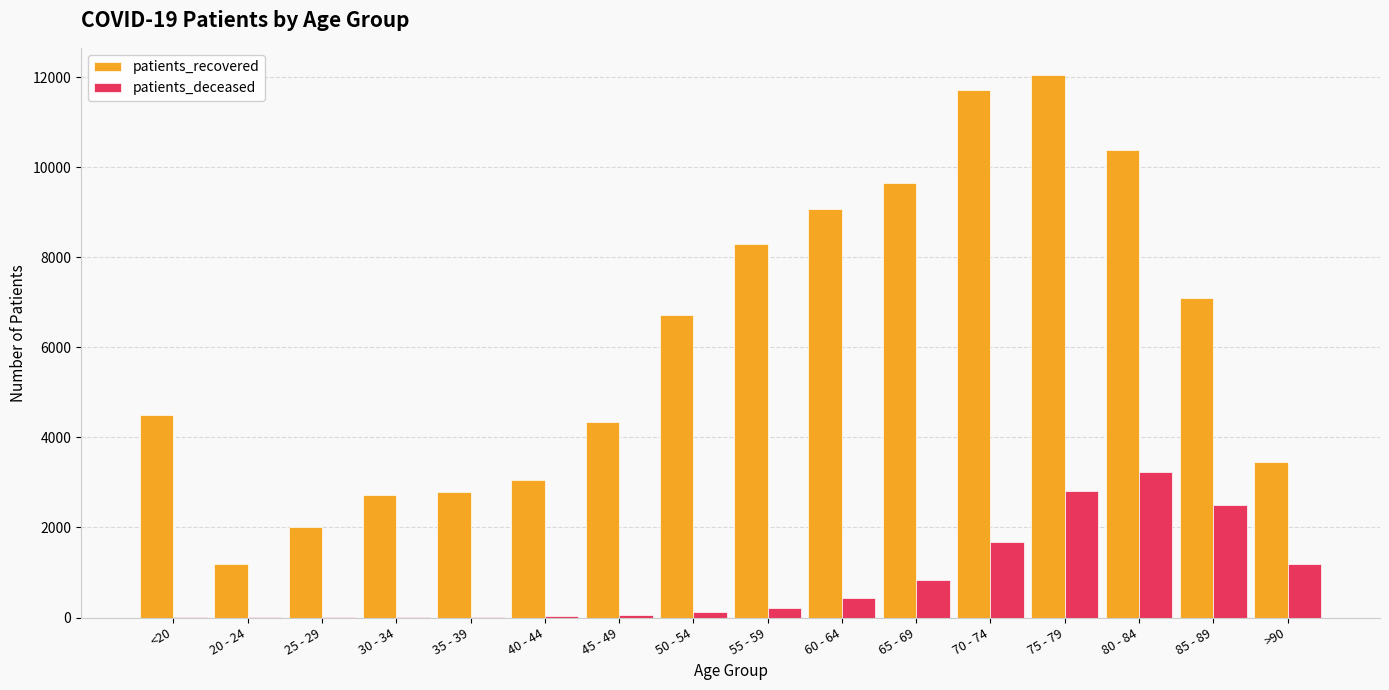

What is the sum of all patients_recovered values?

99014